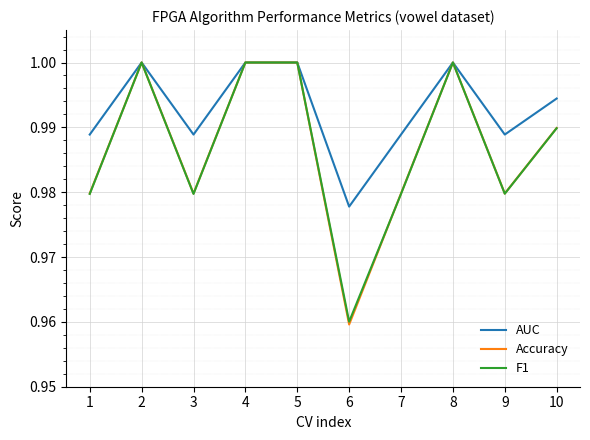

At which label is AUC closest to 0?

6